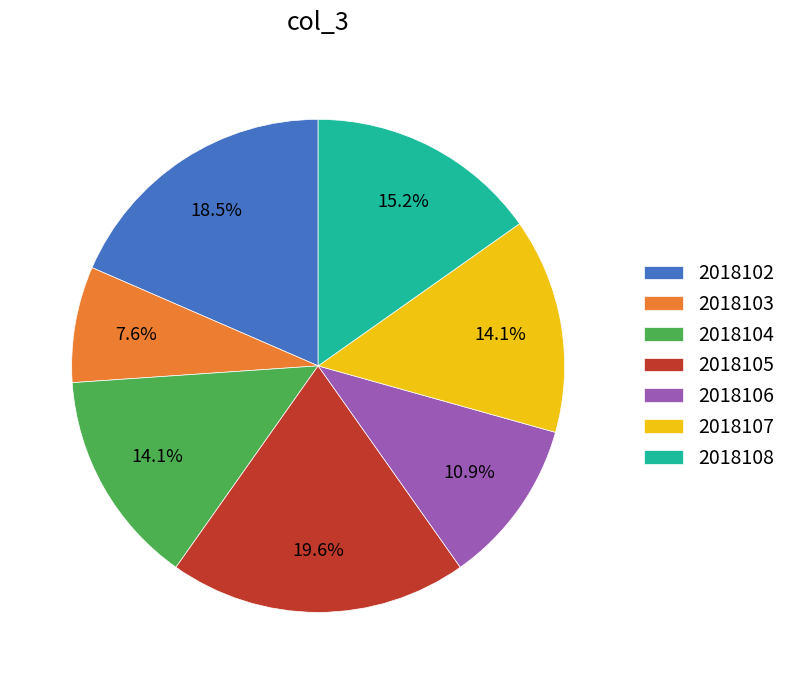

What percentage is the 2018105 slice, to the nearest percent?

20%